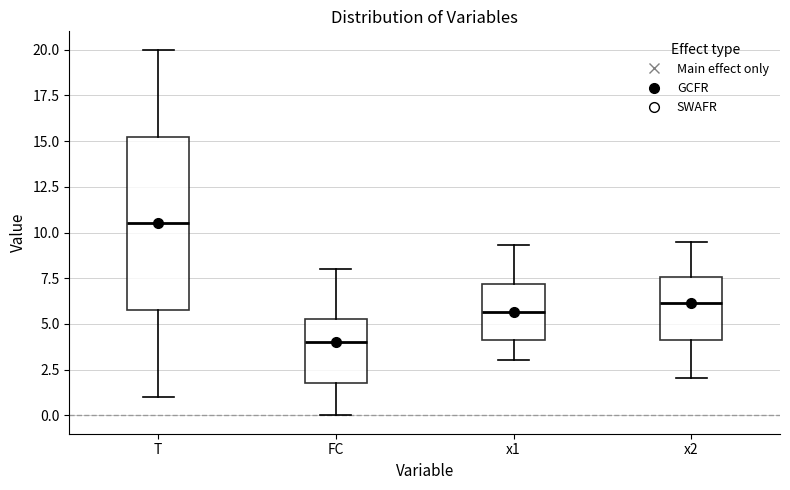

Comparing the boxes themselves (not the whiskers), which one is the tallest?

T